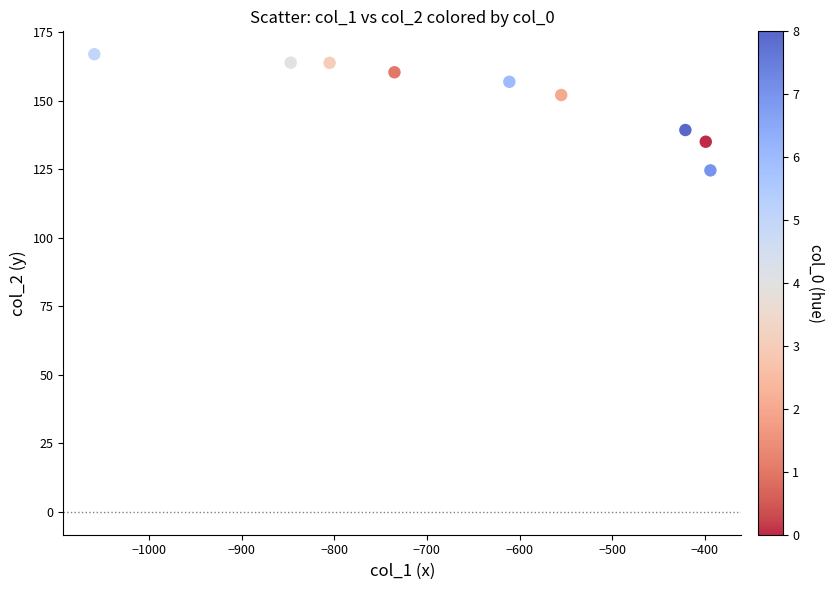

What is the average X value?

-647.3